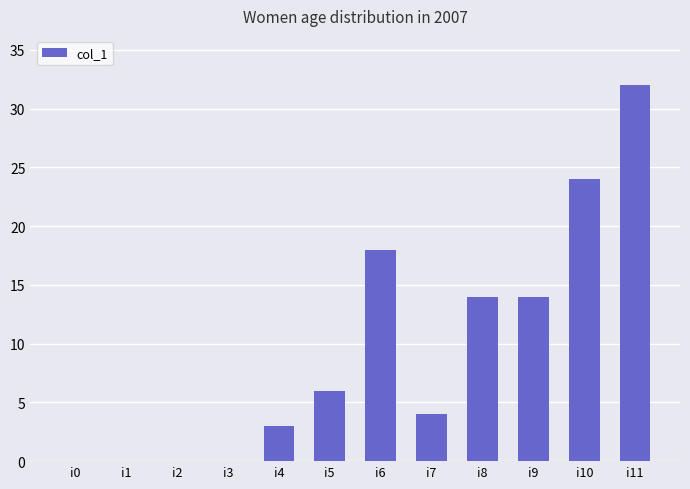

Reading right to left, list all the values displayed in this chart.

32	24	14	14	4	18	6	3	0	0	0	0